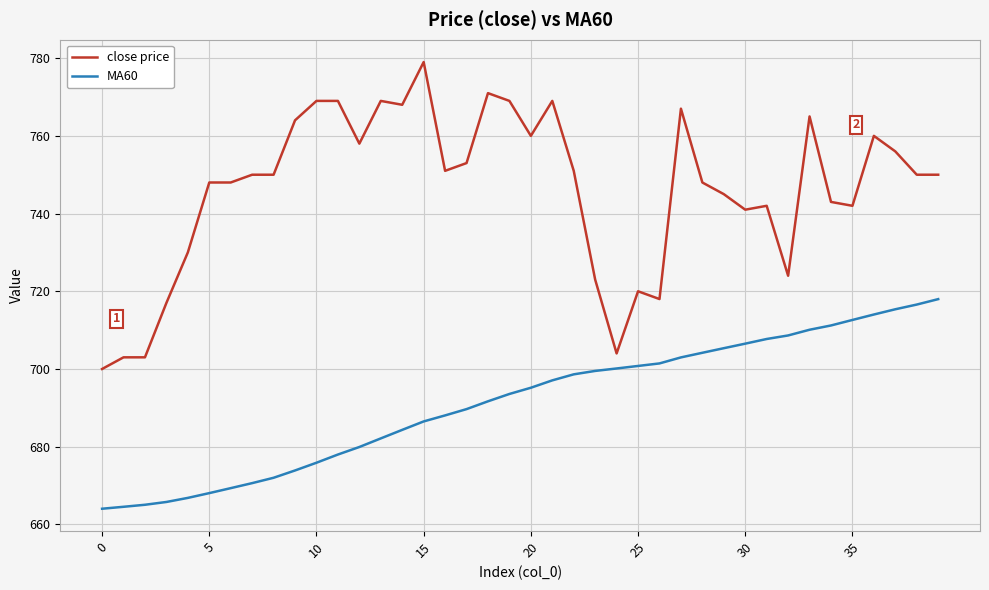

True or false: MA60 and close price intersect in this chart.

False